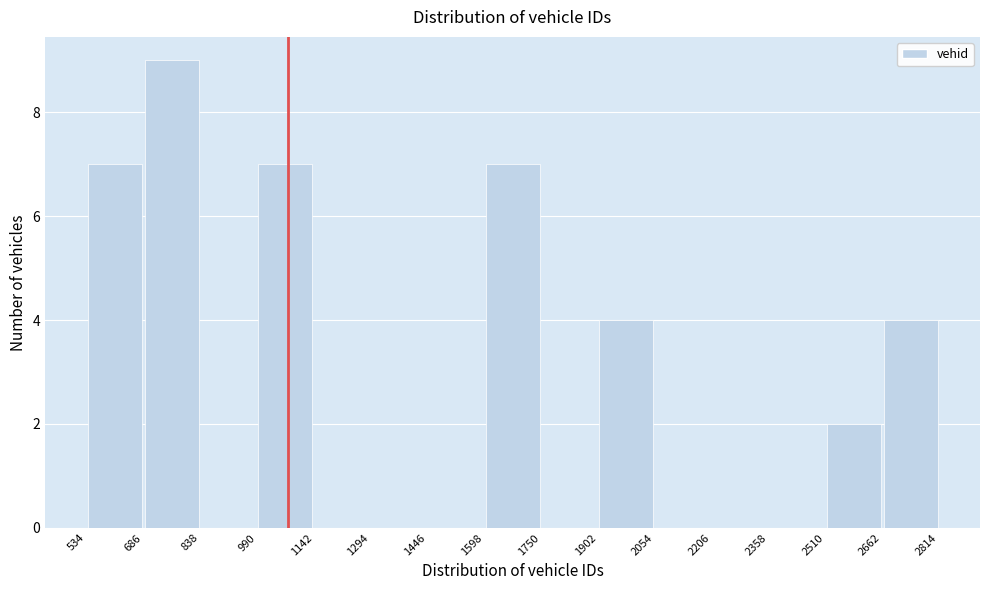

Reading left to right, list every bar in this chart as the range it spans on the x-axis followed by its height. The values are not printed on the chart, so give them approximately, as read against the axis.

534 to 686: 7
686 to 838: 9
838 to 990: 0
990 to 1142: 7
1142 to 1294: 0
1294 to 1446: 0
1446 to 1598: 0
1598 to 1750: 7
1750 to 1902: 0
1902 to 2054: 4
2054 to 2206: 0
2206 to 2358: 0
2358 to 2510: 0
2510 to 2662: 2
2662 to 2814: 4